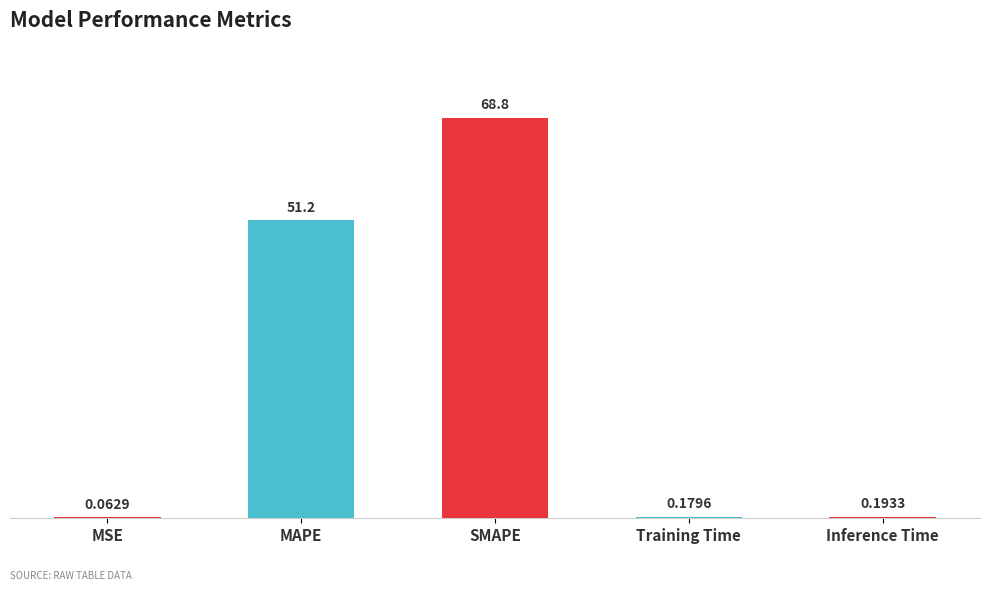

Is it true that the value at MAPE is 67.3?

False